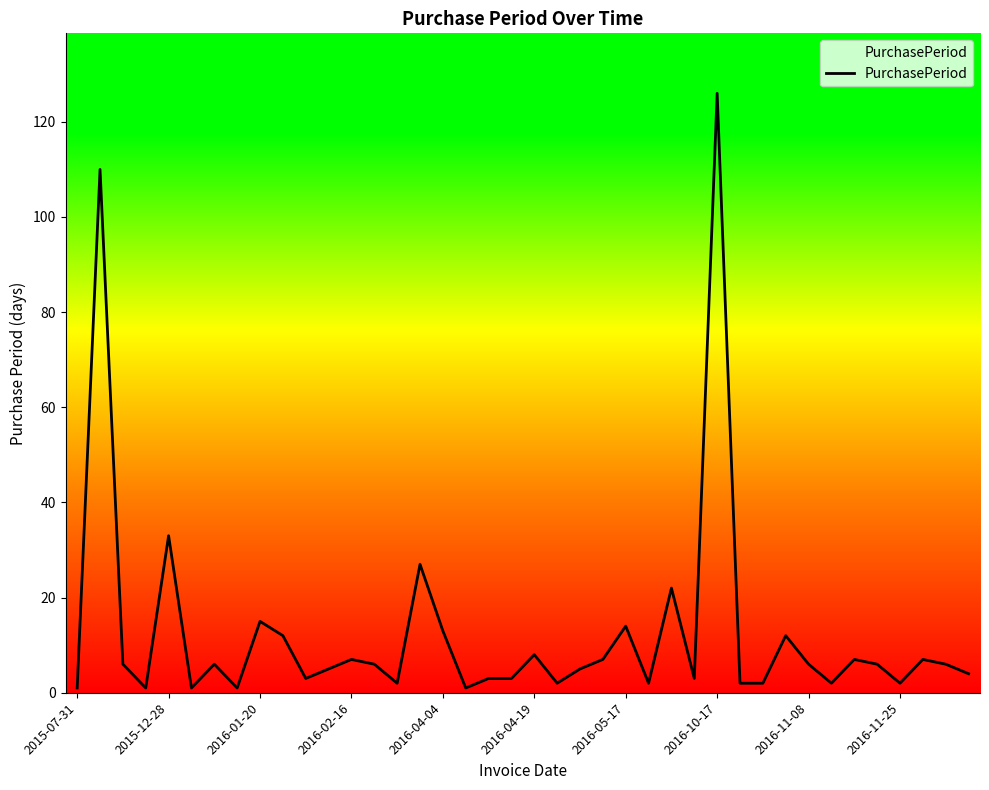

What is the difference between the maximum and minimum values?

125